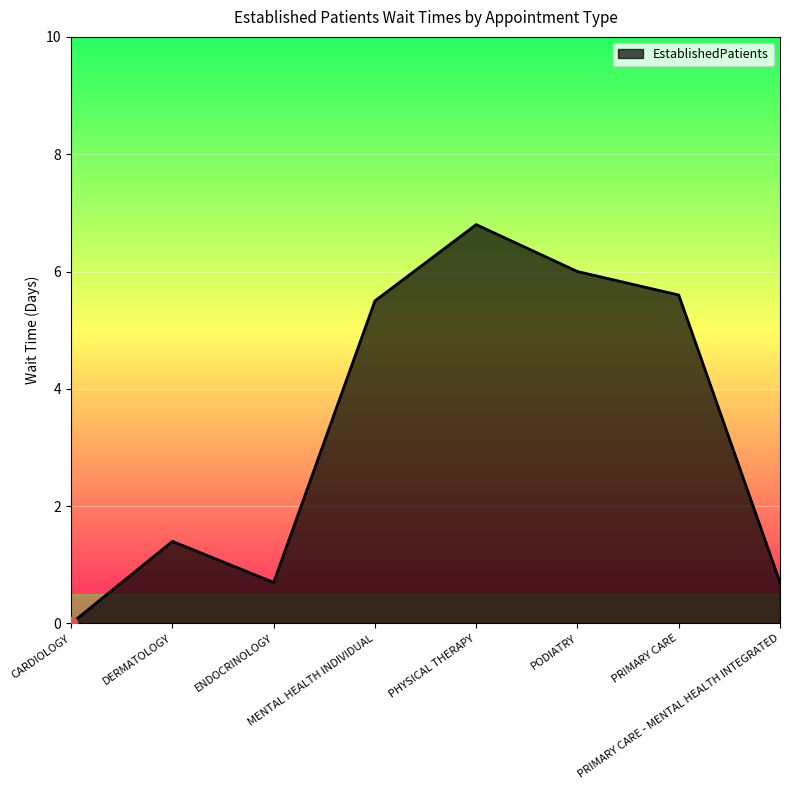

Which has a higher value, PRIMARY CARE - MENTAL HEALTH INTEGRATED or PODIATRY?

PODIATRY